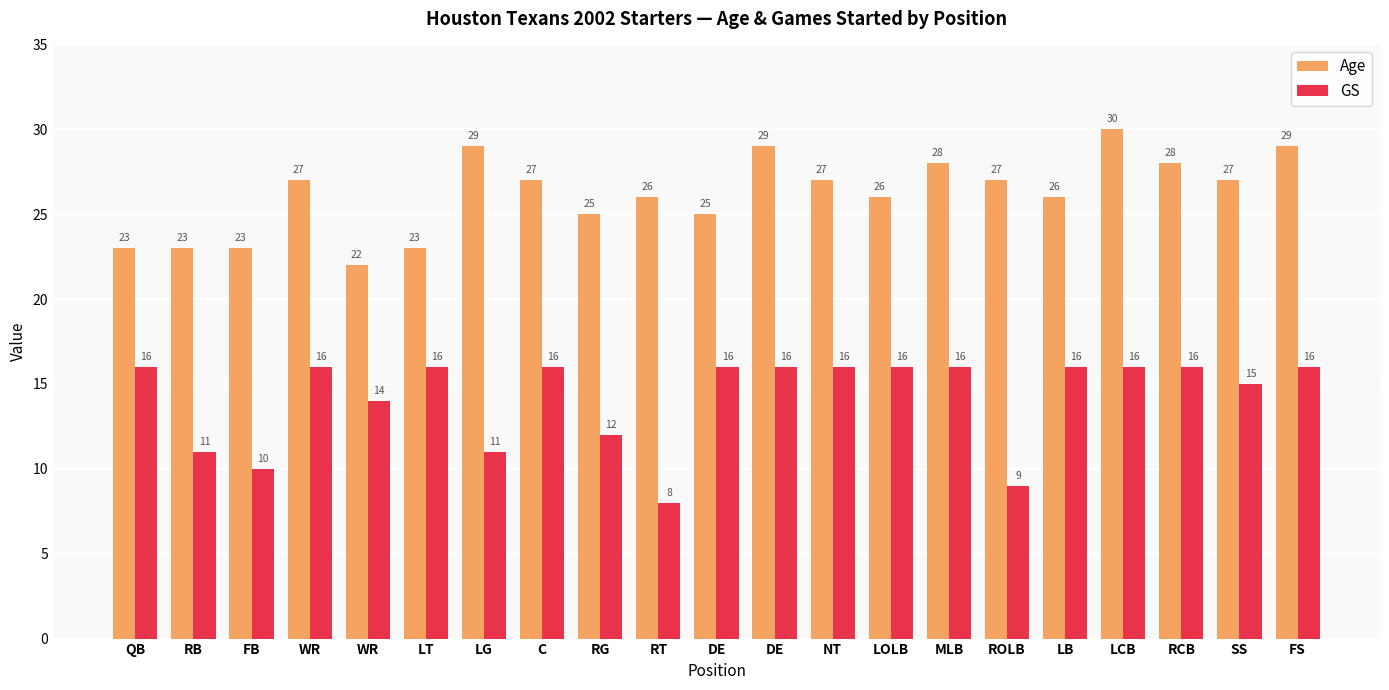

Reading left to right, extract all data points from this chart.

Age: 23	23	23	27	22	23	29	27	25	26	25	29	27	26	28	27	26	30	28	27	29
GS: 16	11	10	16	14	16	11	16	12	8	16	16	16	16	16	9	16	16	16	15	16